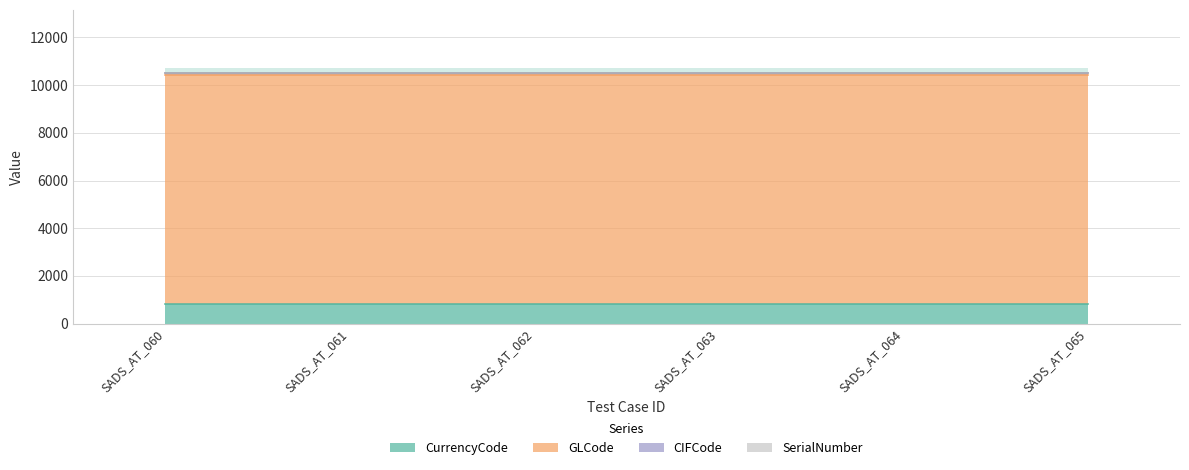

True or false: CIFCode and CurrencyCode intersect in this chart.

False